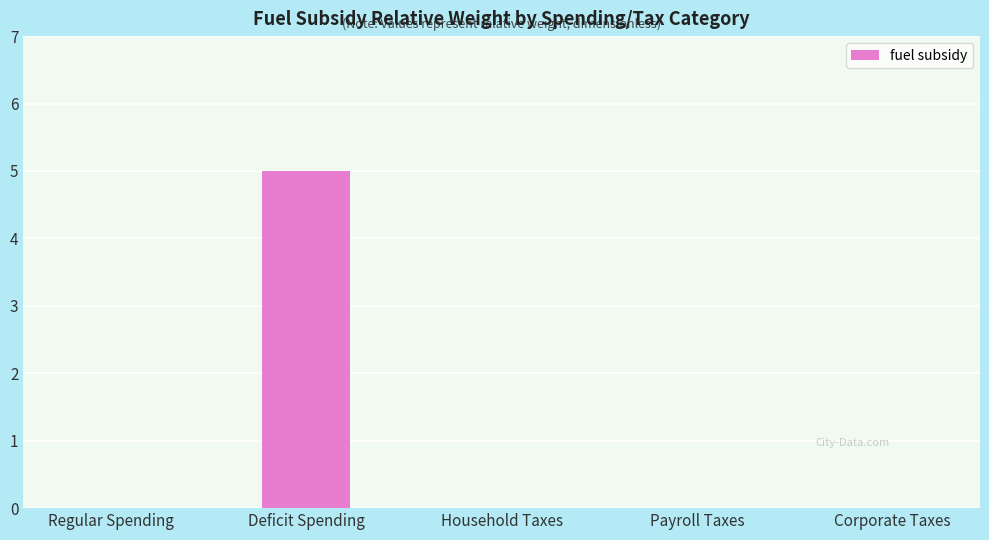

Which category has the highest value across all series?

Deficit Spending